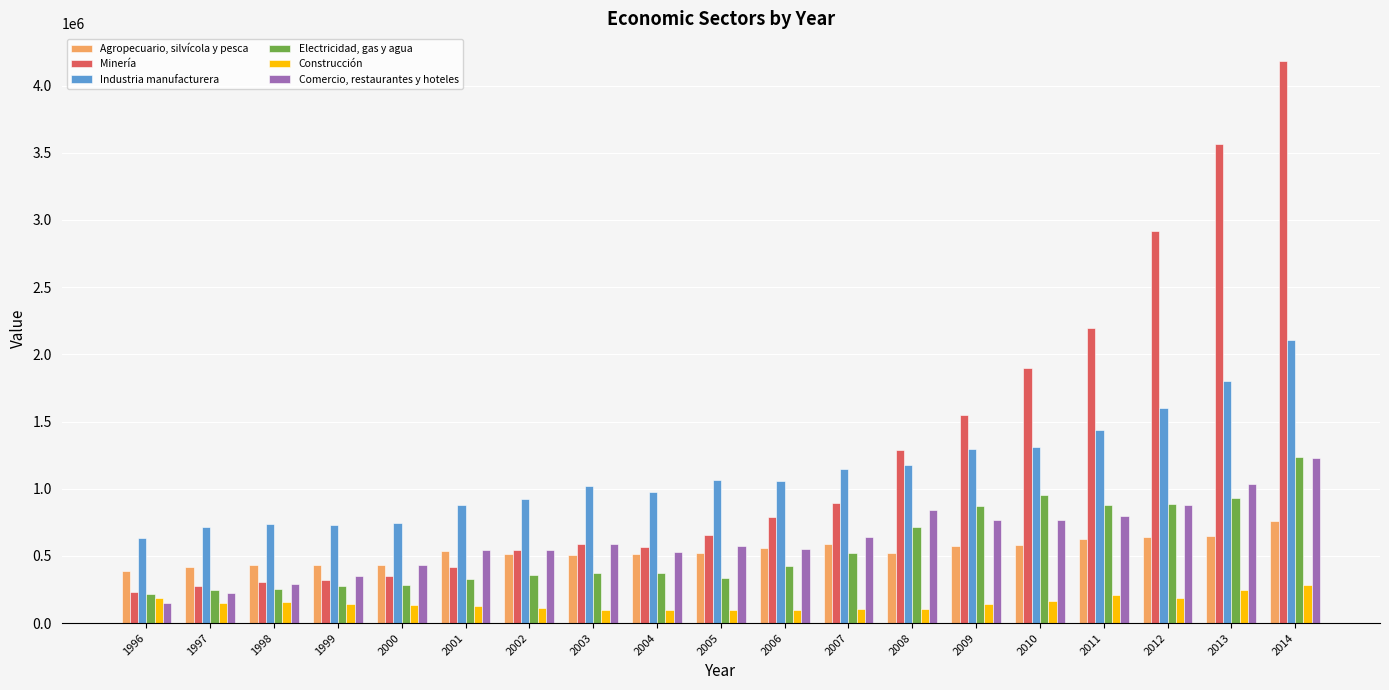

At which category is the sum across all series the highest?

2014